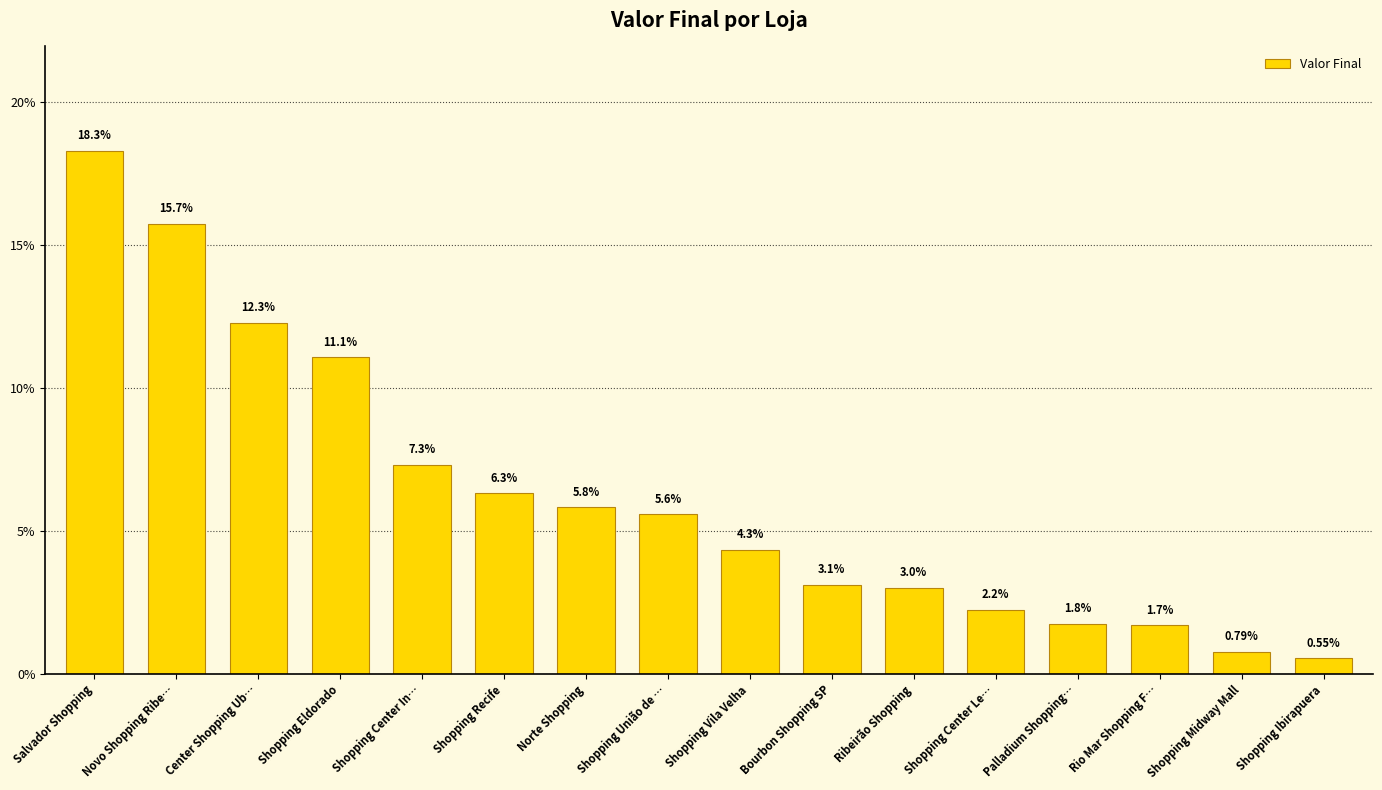

What is the difference between the maximum and minimum values?

17.7